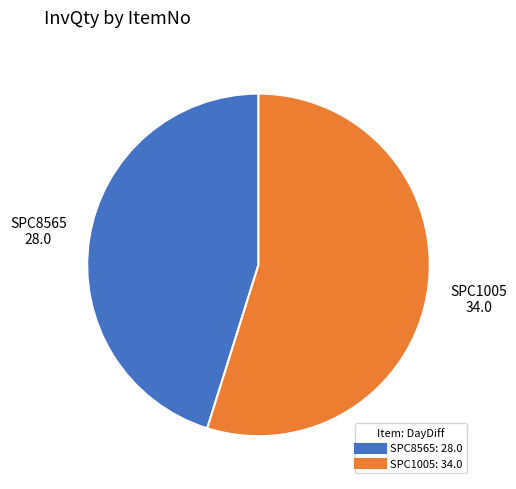

Is the sum of SPC8565 and SPC1005 greater than half?

Yes